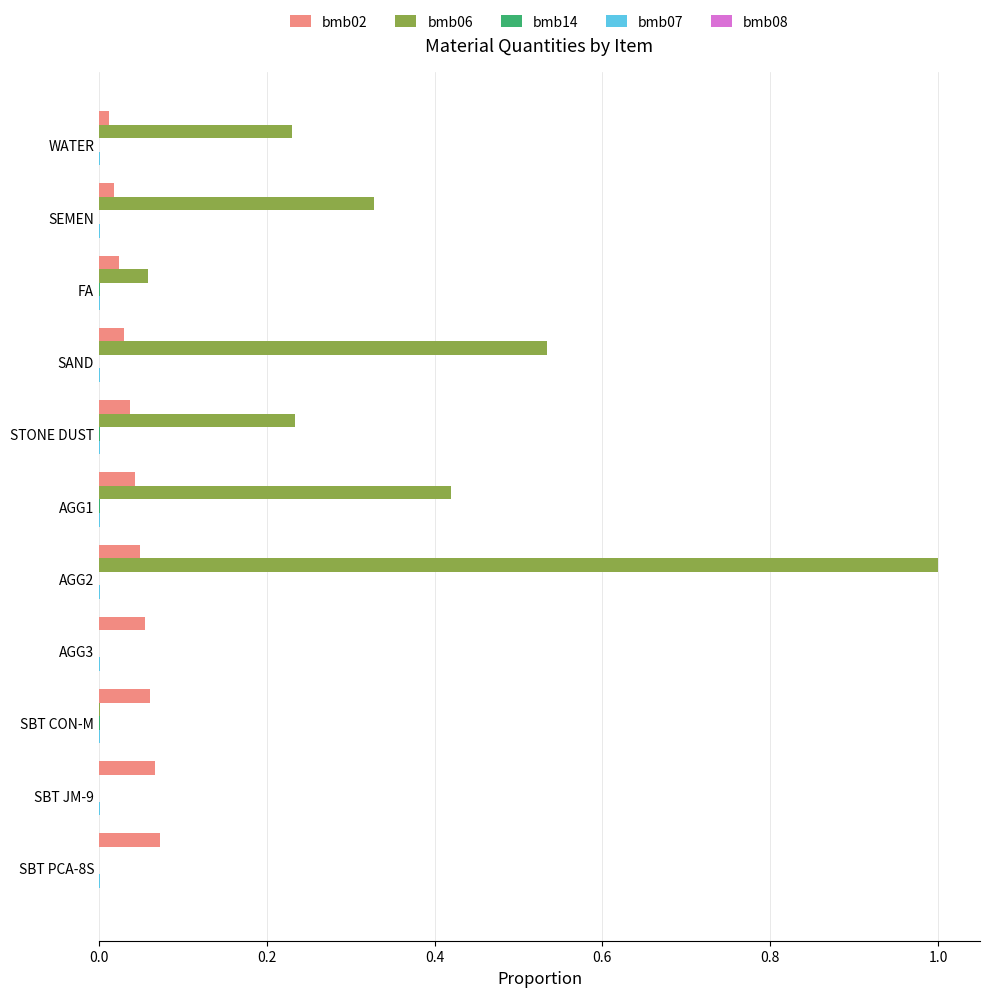

The bmb06 series shows 0.0 at AGG3. True or false?

True